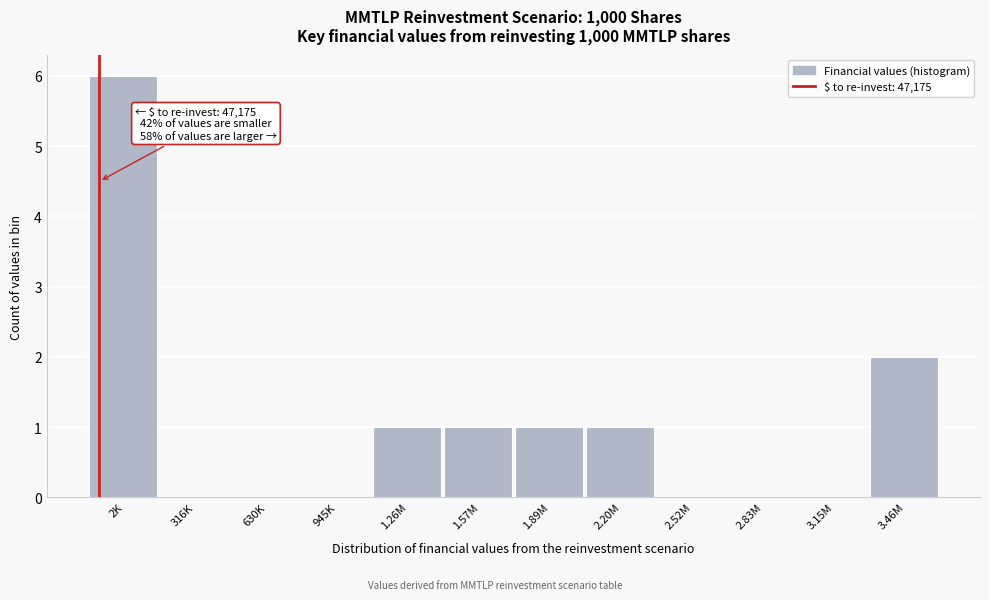

Reading left to right, list all the values displayed in this chart.

2K=6	316K=0	630K=0	945K=0	1.26M=1	1.57M=1	1.89M=1	2.20M=1	2.52M=0	2.83M=0	3.15M=0	3.46M=2